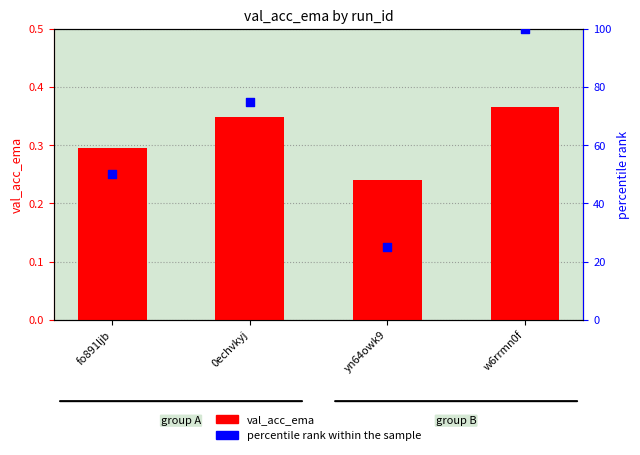

Which series has the widest spread of Y values?

percentile rank within the sample